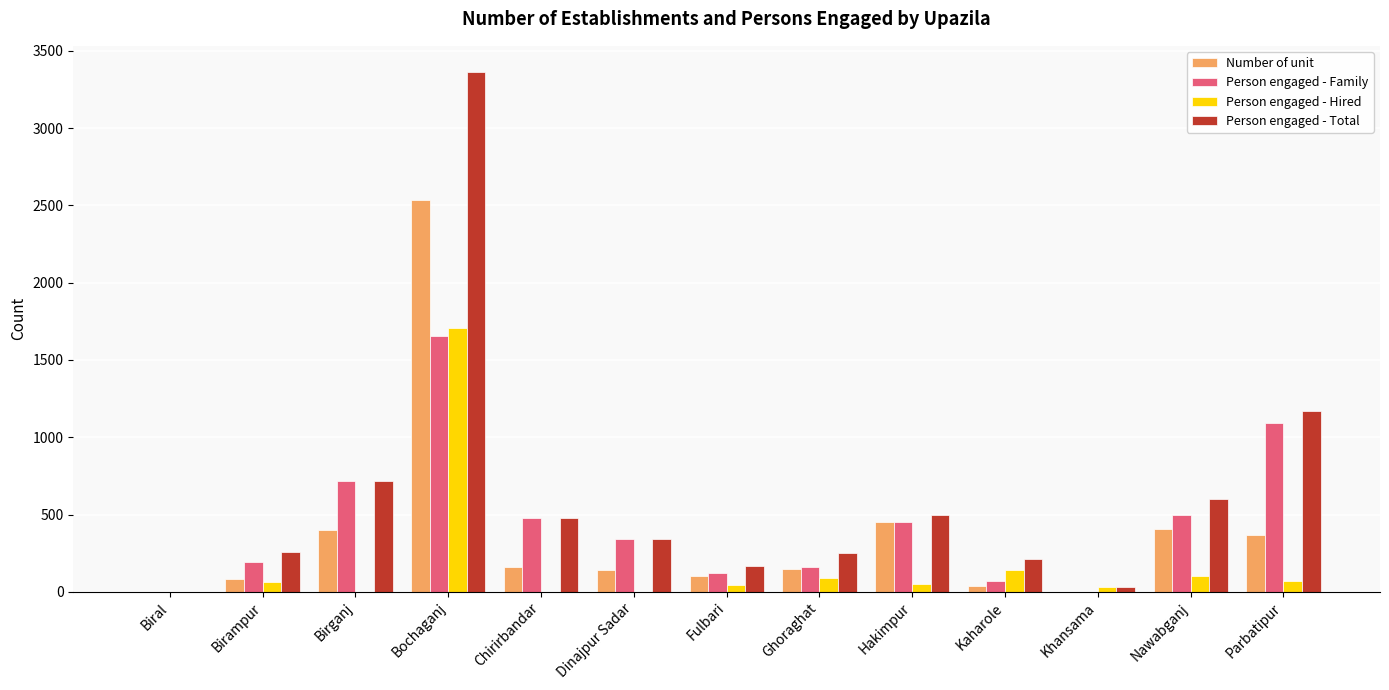

The value of Person engaged - Total at Nawabganj is 600. True or false?

True